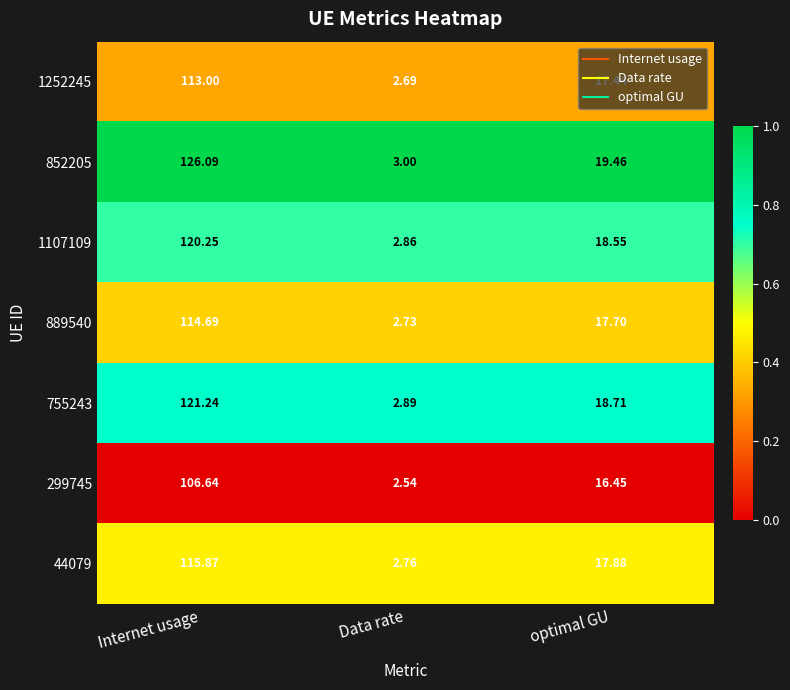

Is the value of 889540 at Data rate greater than the value of 852205 at optimal GU?

No